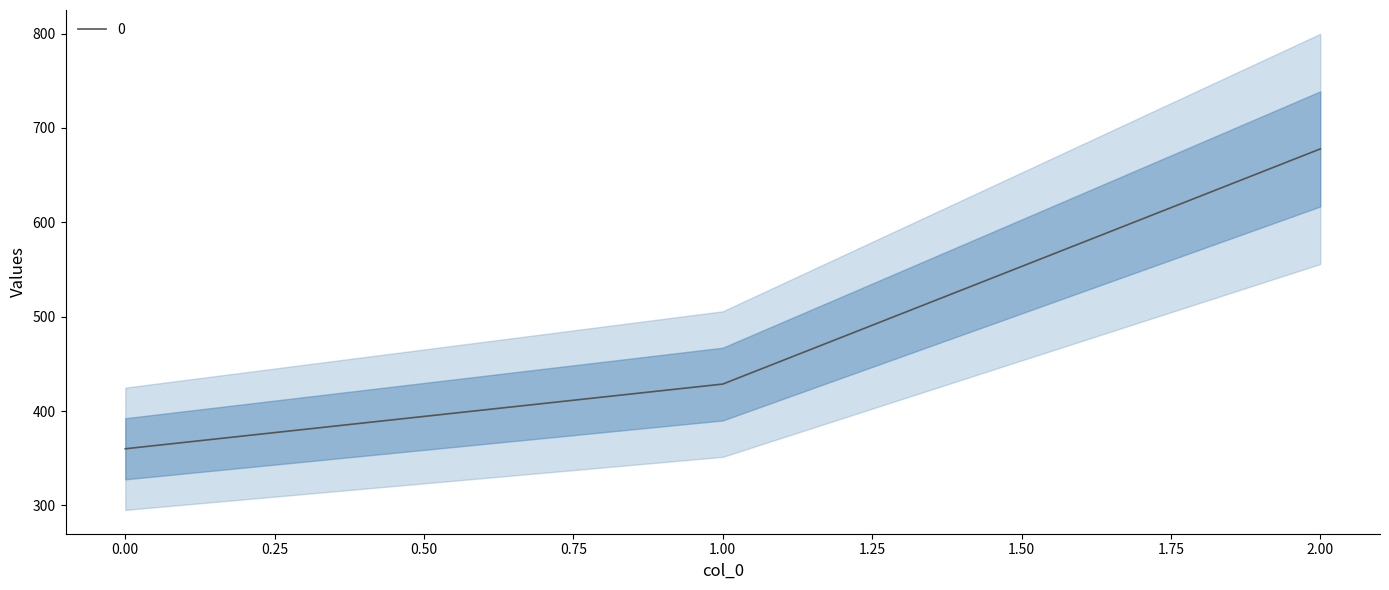

What is the difference between the values at 2 and 1?

249.2